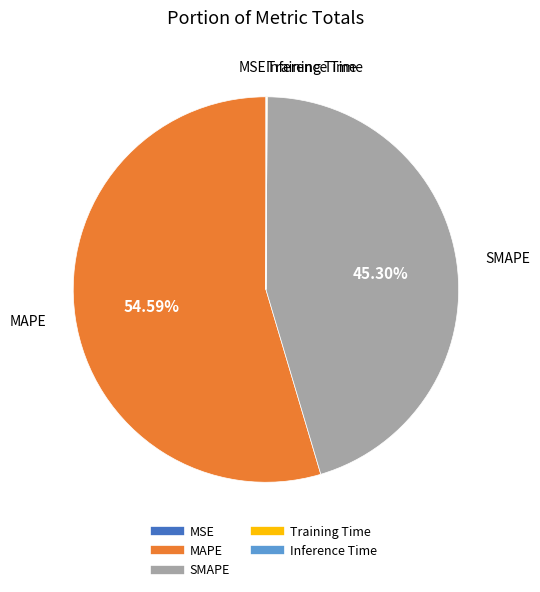

What is the majority slice?

MAPE